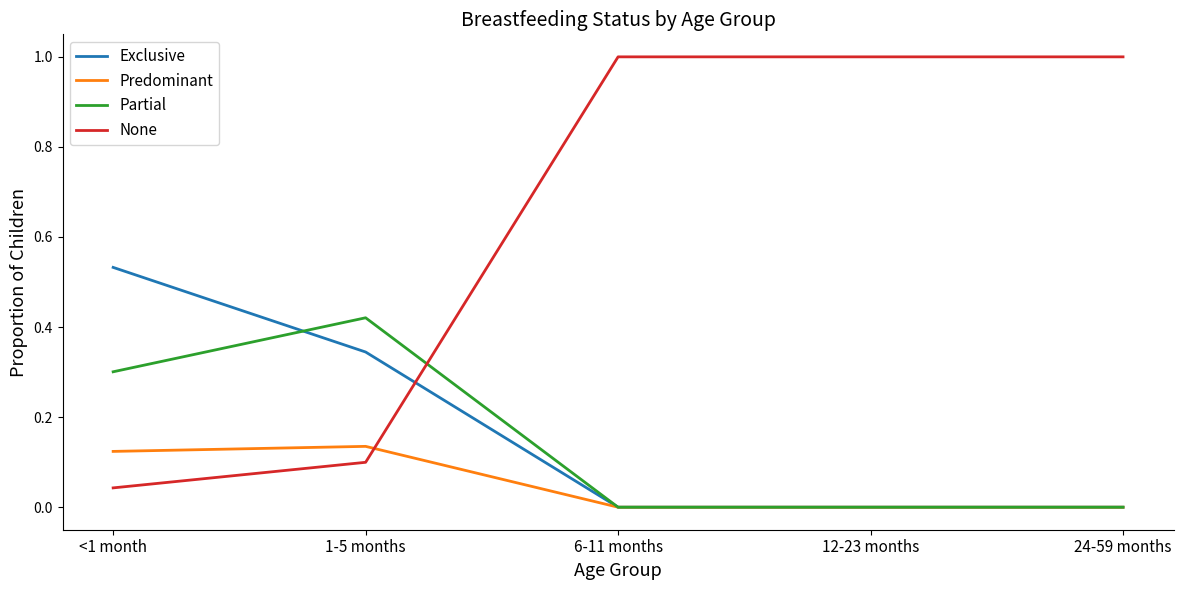

At 1-5 months, list the series in order from smallest to largest.

None, Predominant, Exclusive, Partial